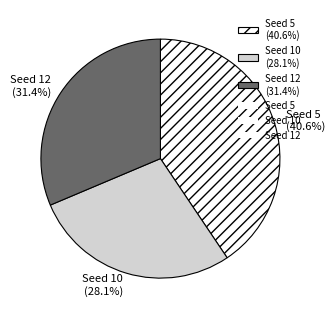

Combined, what portion of the pie is Seed 5 (40.6%) and Seed 12 (31.4%)?

71.9%